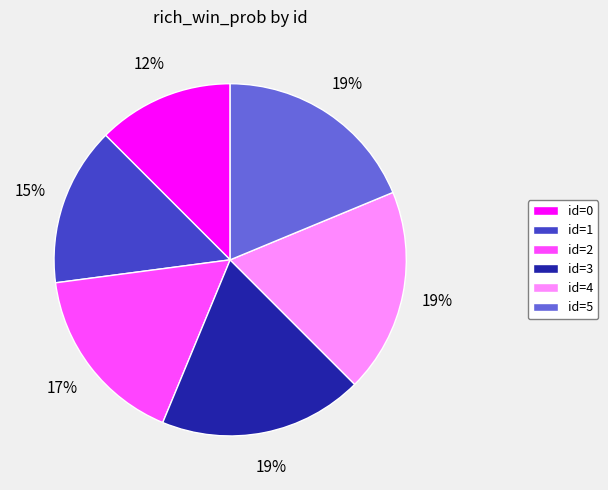

Is id=0 the majority of the pie?

No